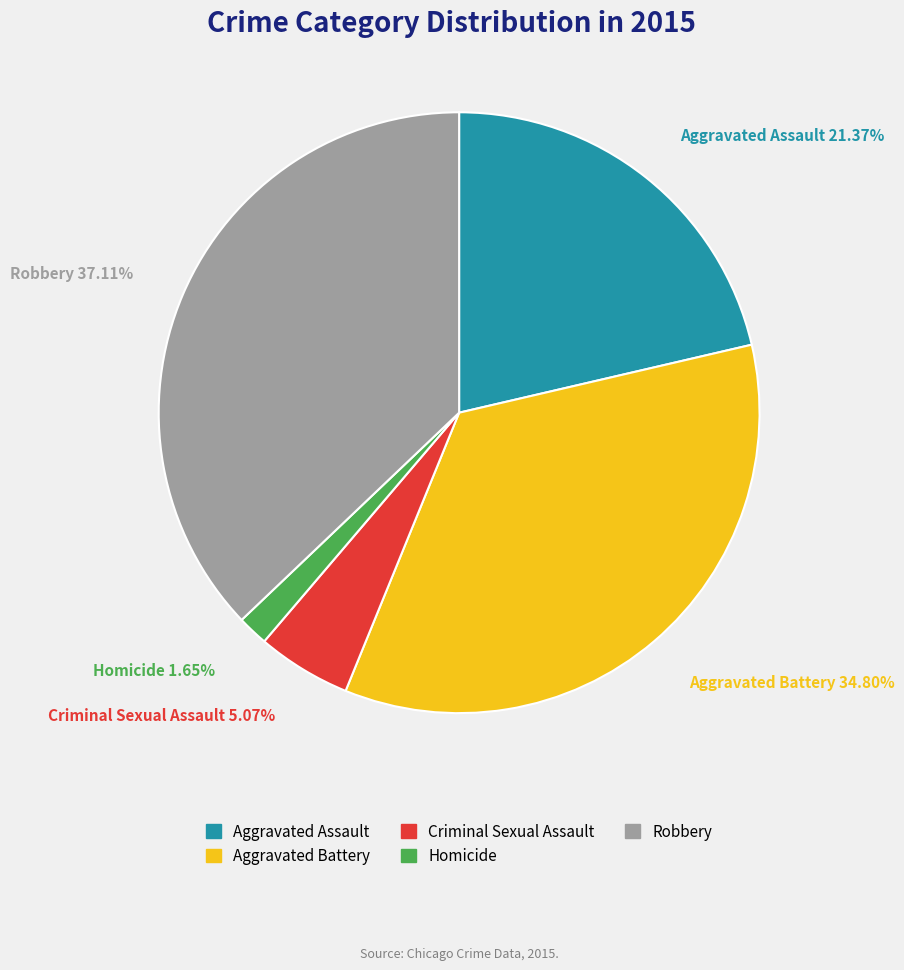

Is the sum of Aggravated Battery and Robbery greater than half?

Yes